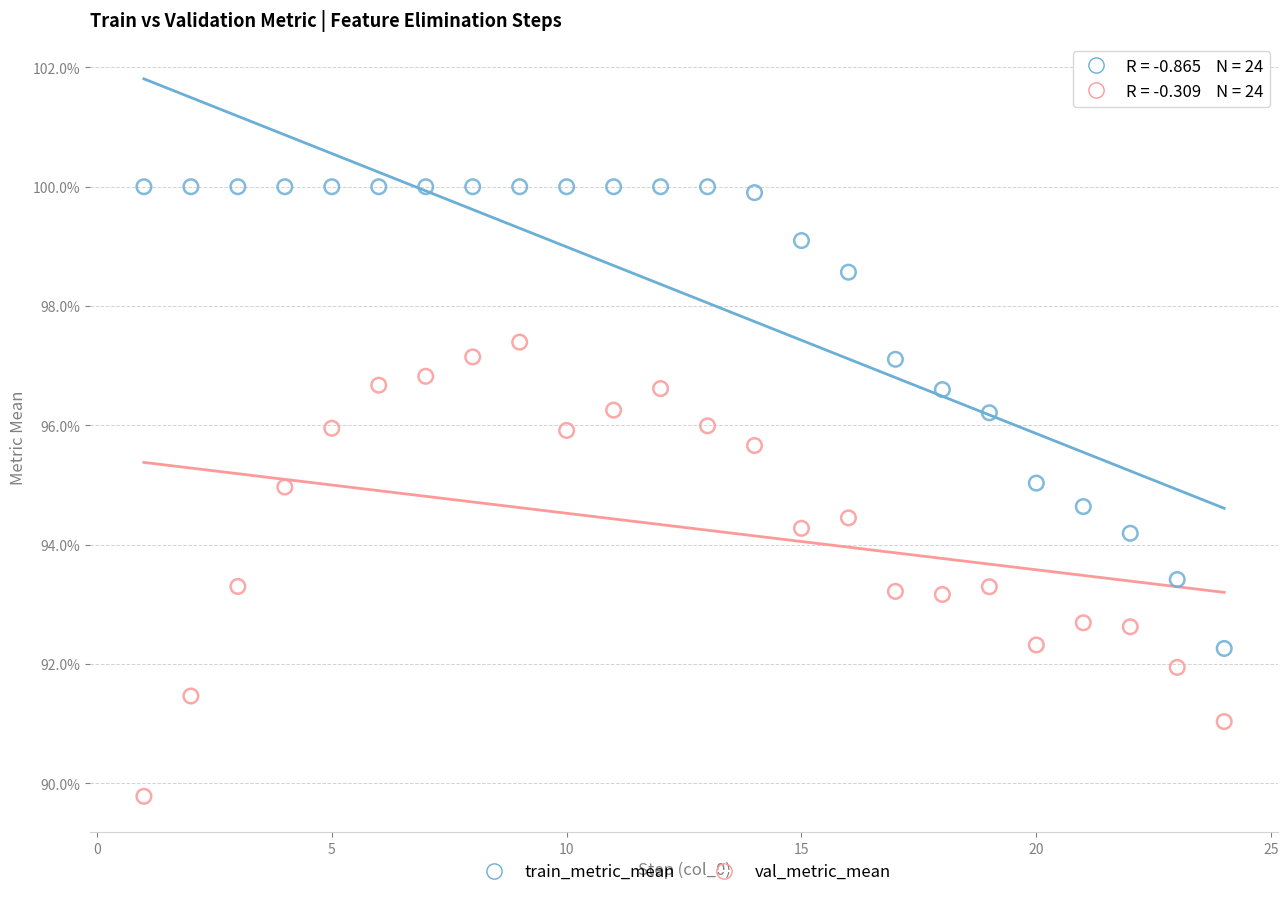

Which series reaches the minimum Y coordinate?

val_metric_mean